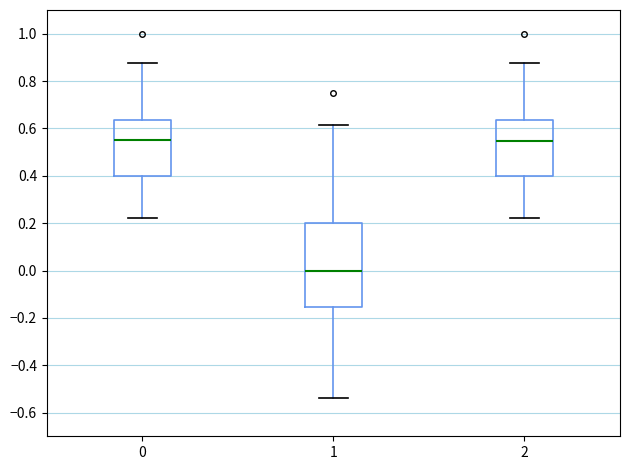

Reading left to right, read every box against the y-axis: the position of its median line, the range the box covers, and the ends of its whiskers. The values are not printed on the chart, so give them approximately, as read against the axis.

0: median 0.54, box 0.40 to 0.64, whiskers 0.22 to 0.88
1: median 0.00, box -0.16 to 0.20, whiskers -0.54 to 0.62
2: median 0.54, box 0.40 to 0.64, whiskers 0.22 to 0.88